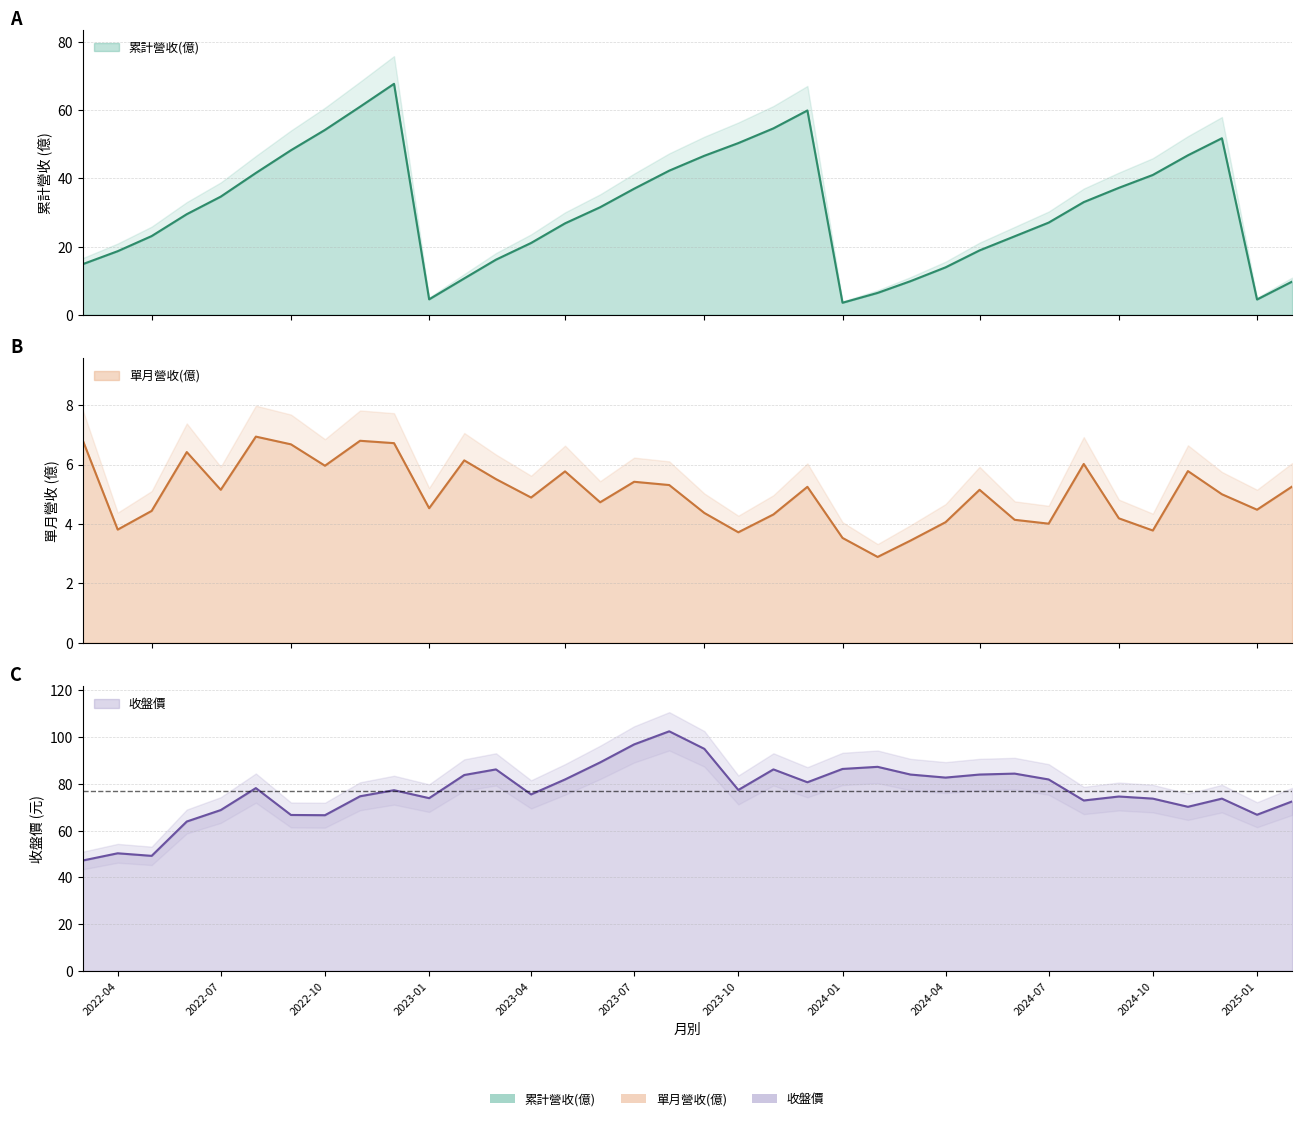

What position from the left is 2024-08?

30